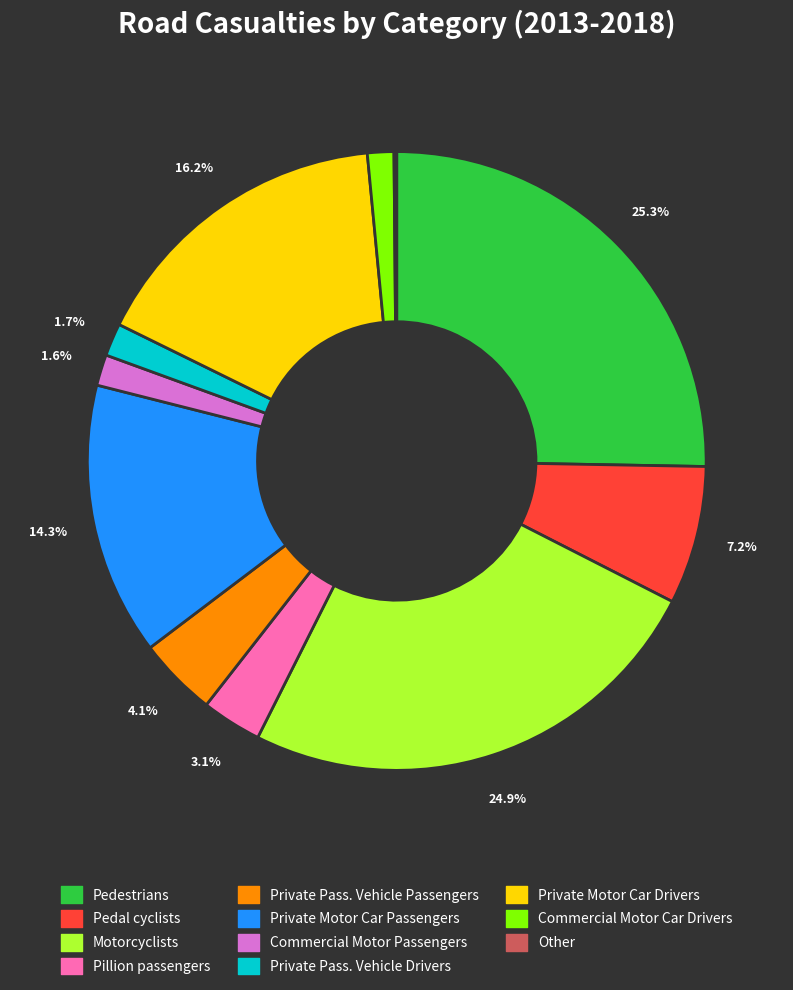

What percentage is NOT represented by Private Pass. Vehicle Drivers?

98.3%